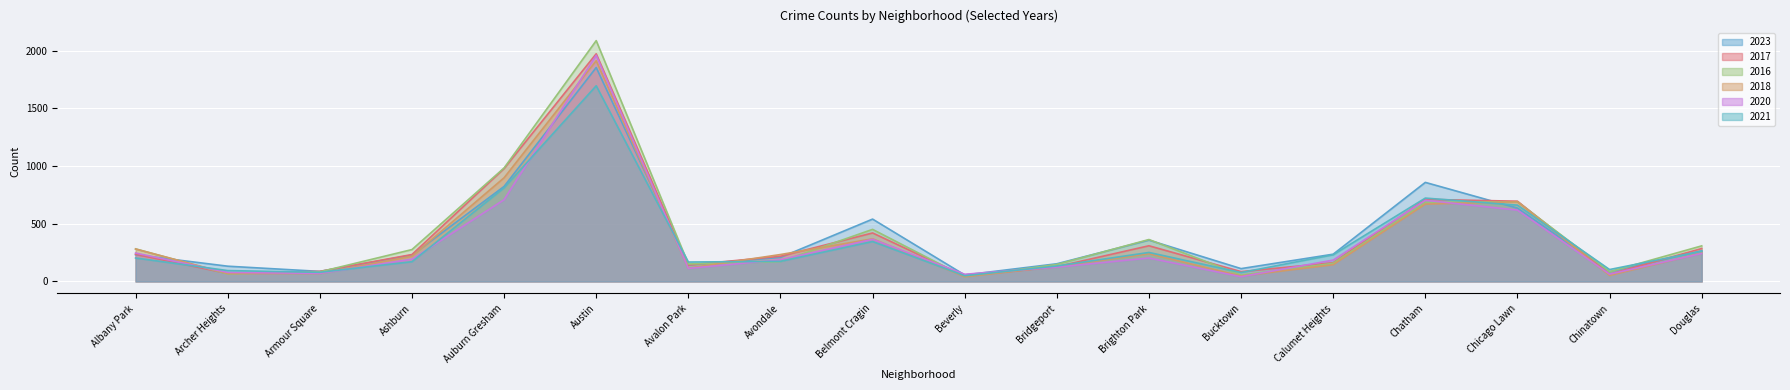

The value of 2017 at Bucktown is 85. True or false?

True